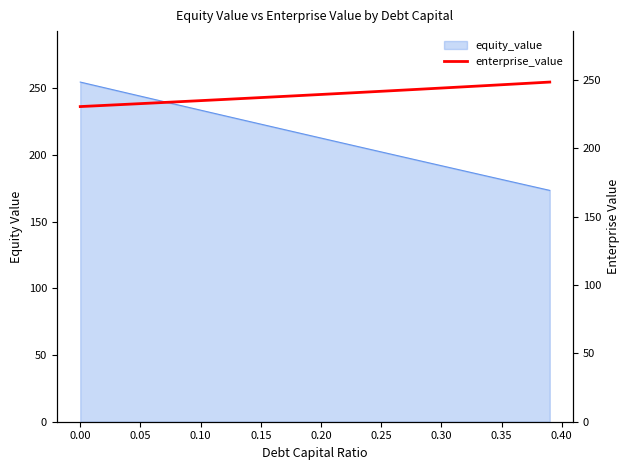

What is the minimum value for equity_value?

173.3